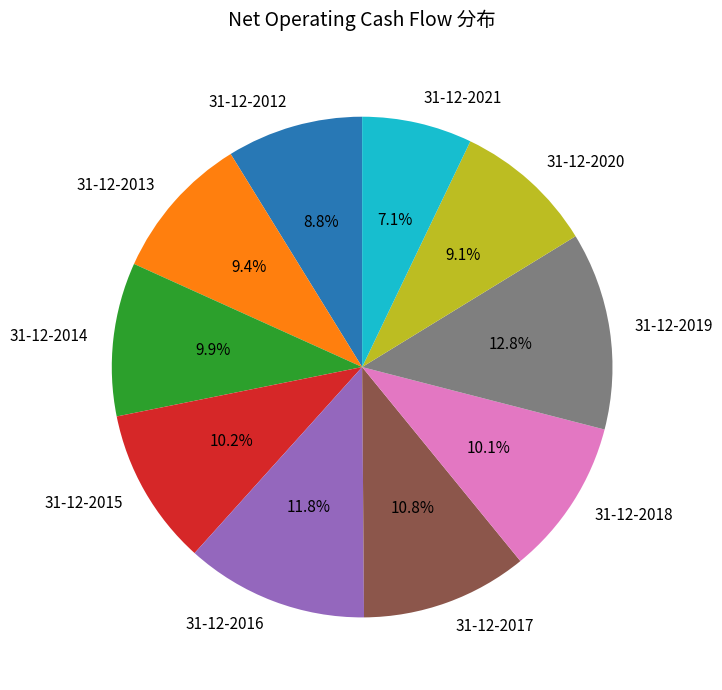

How much of the chart is everything except 31-12-2013?

90.6%